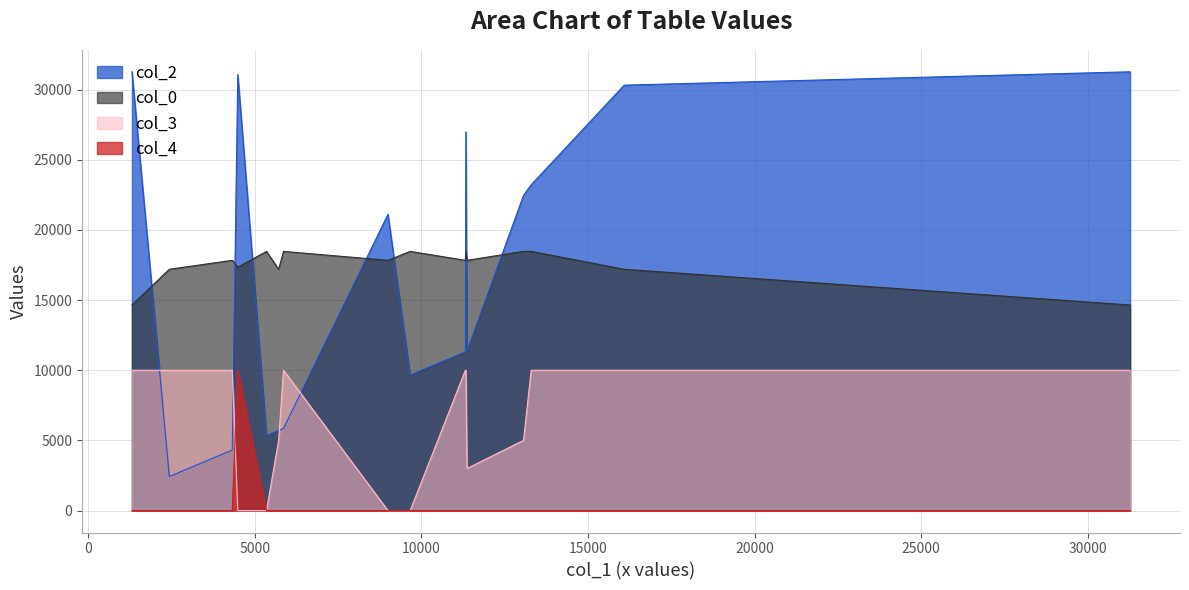

Which series has the largest range (max minus min)?

col_2